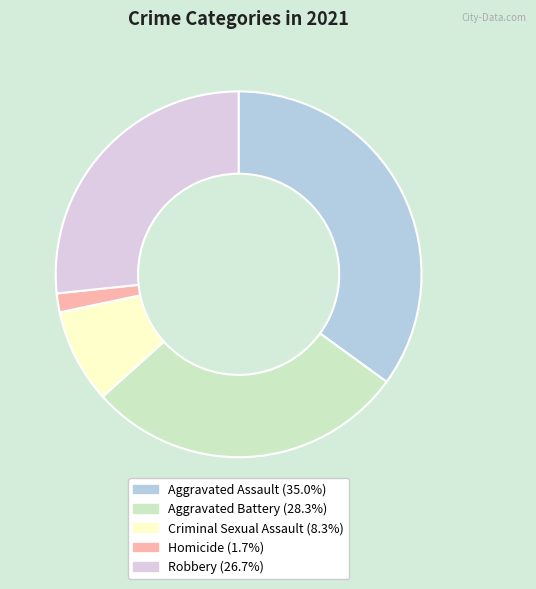

Combined, do Aggravated Assault and Criminal Sexual Assault account for over 50%?

No